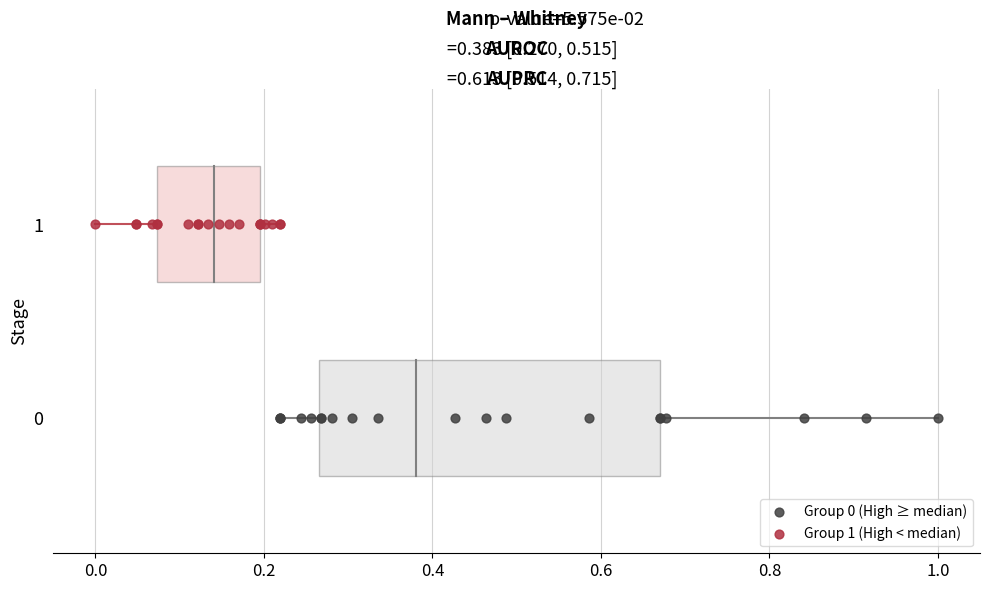

Which series contains the highest Y value?

Group 1 (High < median)